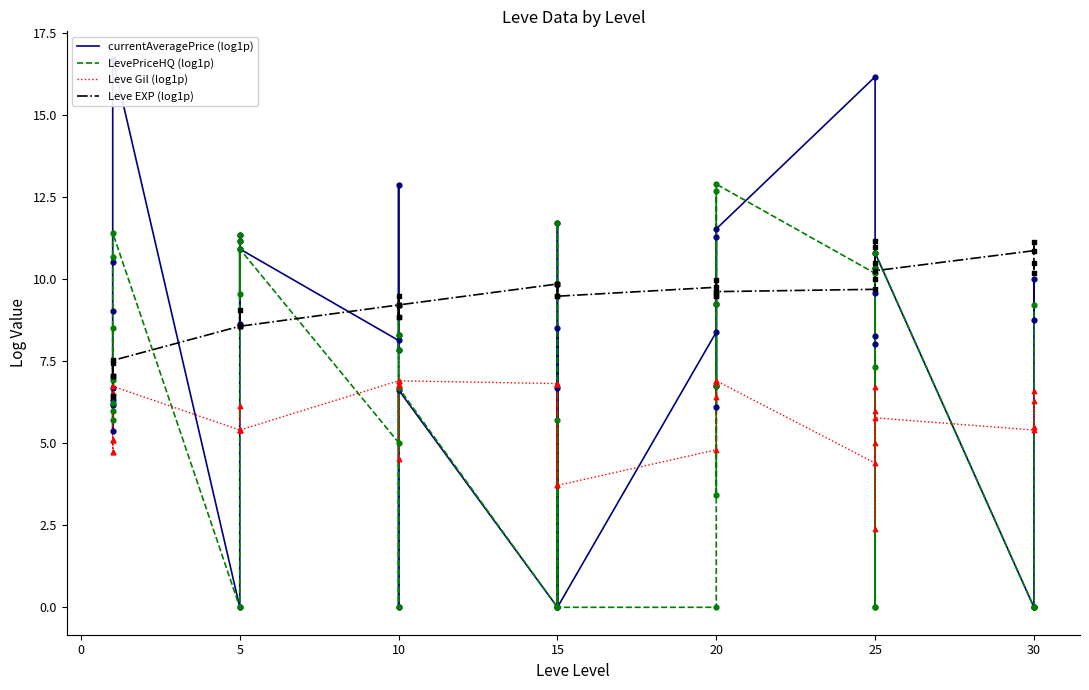

Is the value of Leve EXP (log1p) at 30 greater than the value of Leve Gil (log1p) at 15?

Yes